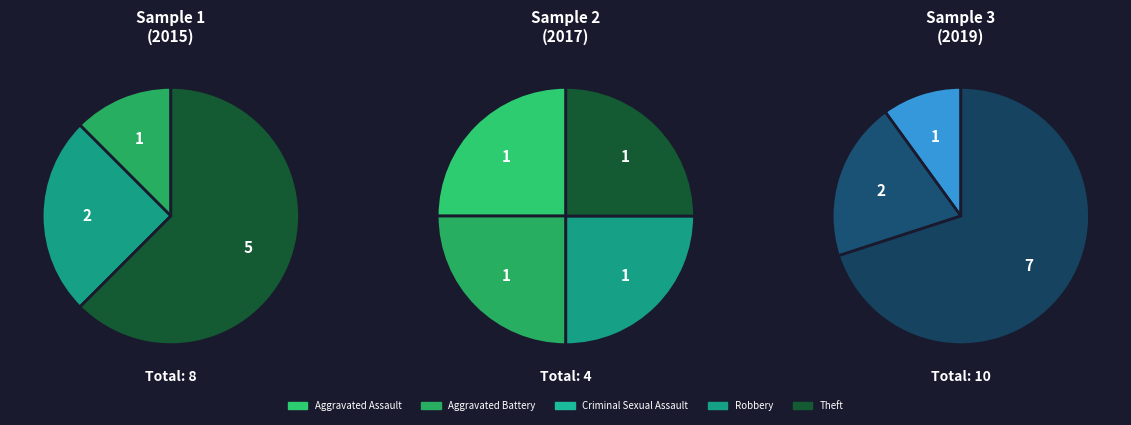

Which category accounts for the majority?

Theft